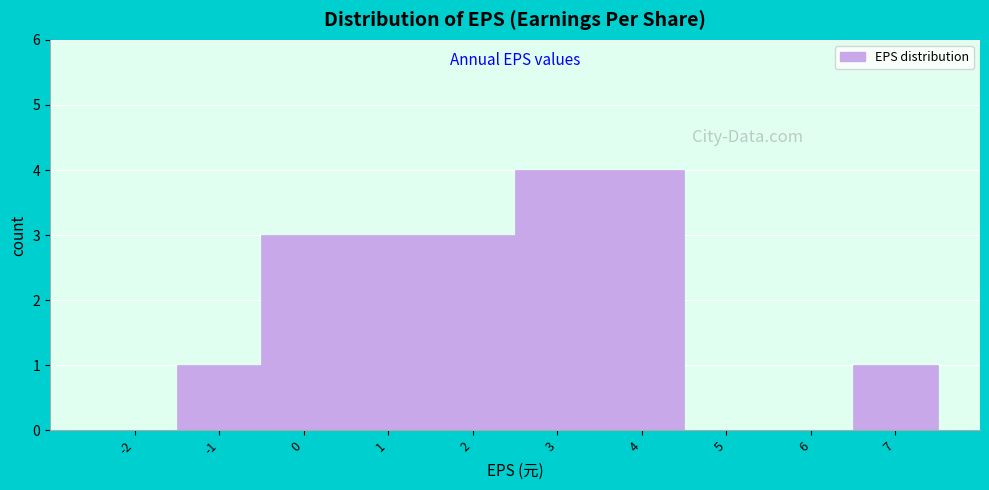

Reading left to right, extract all data points from this chart.

-2=0	-1=1	0=3	1=3	2=3	3=4	4=4	5=0	6=0	7=1